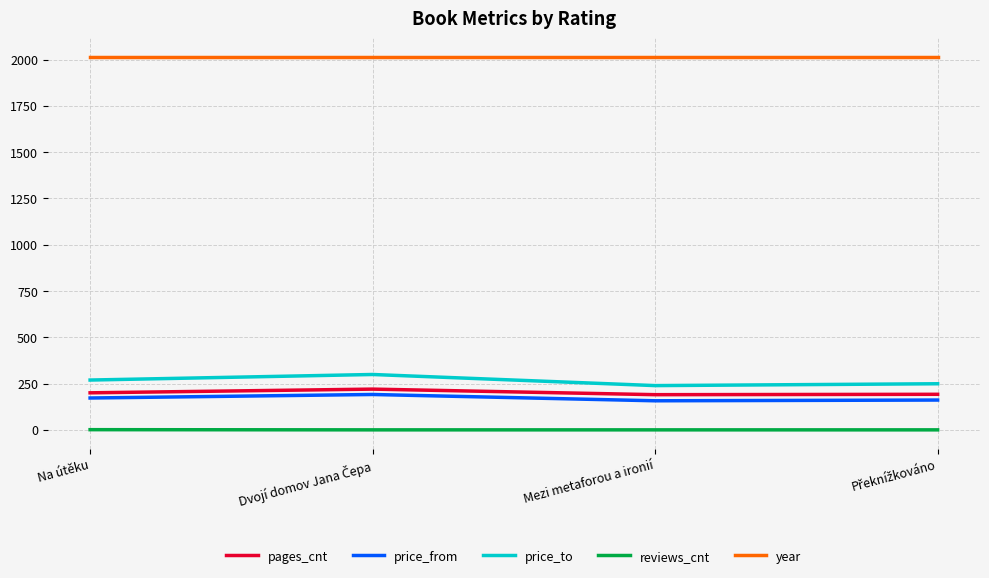

Read the year value at Mezi metaforou a ironií.

2014